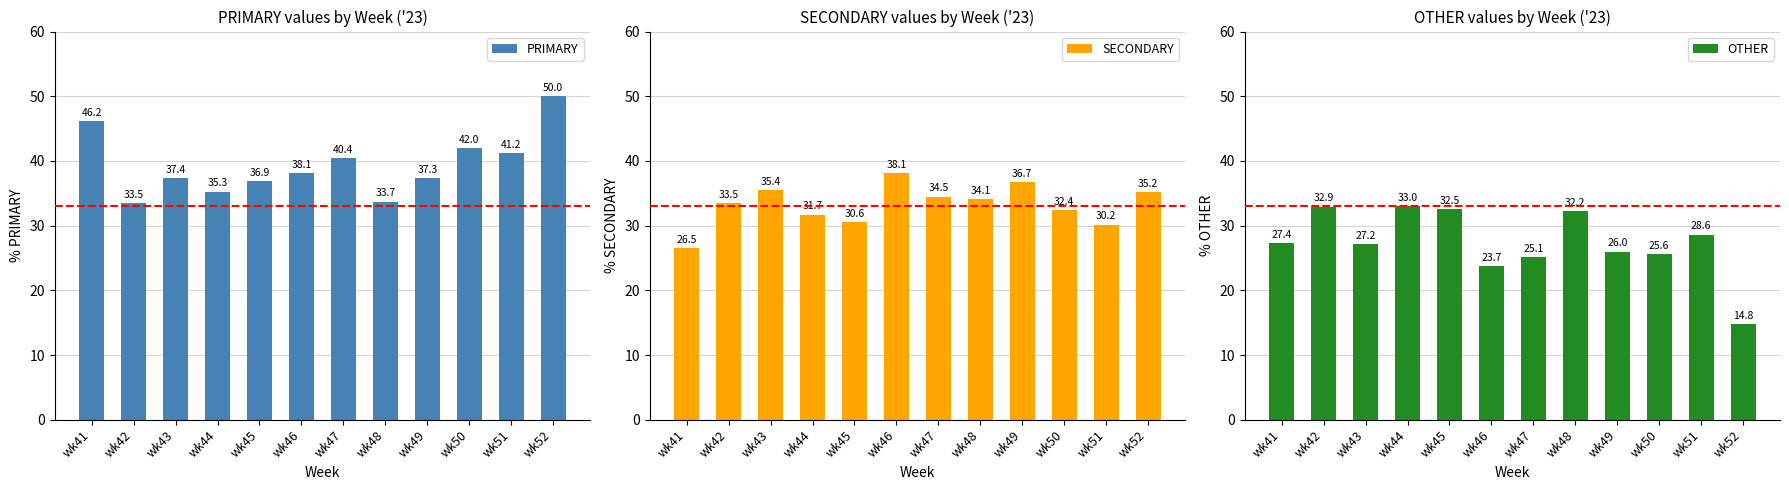

Between wk46 and wk52, which series saw the biggest shift?

PRIMARY